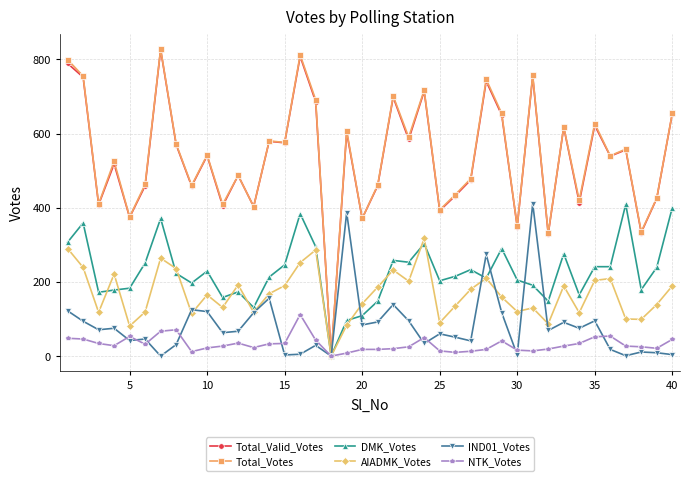

Which series has the widest spread of values?

Total_Votes